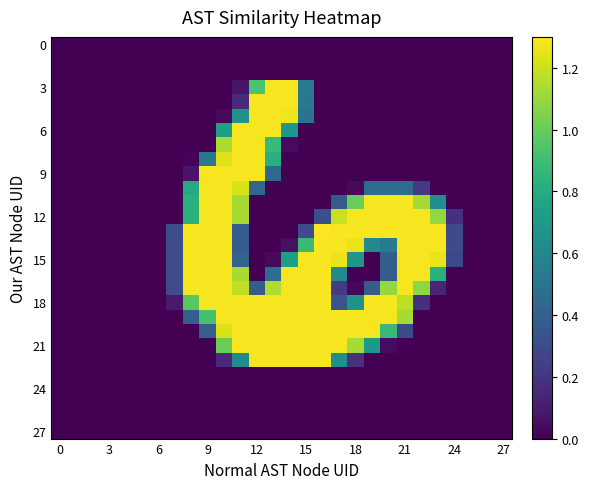

Reading left to right, extract all data points from this chart.

row_0: 0.0	0.0	0.0	0.0	0.0	0.0	0.0	0.0	0.0	0.0	0.0	0.0	0.0	0.0	0.0	0.0	0.0	0.0	0.0	0.0	0.0	0.0	0.0	0.0	0.0	0.0	0.0	0.0
row_1: 0.0	0.0	0.0	0.0	0.0	0.0	0.0	0.0	0.0	0.0	0.0	0.0	0.0	0.0	0.0	0.0	0.0	0.0	0.0	0.0	0.0	0.0	0.0	0.0	0.0	0.0	0.0	0.0
row_2: 0.0	0.0	0.0	0.0	0.0	0.0	0.0	0.0	0.0	0.0	0.0	0.0	0.0	0.0	0.0	0.0	0.0	0.0	0.0	0.0	0.0	0.0	0.0	0.0	0.0	0.0	0.0	0.0
row_3: 0.0	0.0	0.0	0.0	0.0	0.0	0.0	0.0	0.0	0.0	0.0	0.1	0.9	1.3	1.3	0.5	0.0	0.0	0.0	0.0	0.0	0.0	0.0	0.0	0.0	0.0	0.0	0.0
row_4: 0.0	0.0	0.0	0.0	0.0	0.0	0.0	0.0	0.0	0.0	0.0	0.2	1.3	1.3	1.3	0.5	0.0	0.0	0.0	0.0	0.0	0.0	0.0	0.0	0.0	0.0	0.0	0.0
row_5: 0.0	0.0	0.0	0.0	0.0	0.0	0.0	0.0	0.0	0.0	0.0	0.7	1.3	1.3	1.3	0.5	0.0	0.0	0.0	0.0	0.0	0.0	0.0	0.0	0.0	0.0	0.0	0.0
row_6: 0.0	0.0	0.0	0.0	0.0	0.0	0.0	0.0	0.0	0.0	0.7	1.3	1.3	1.3	0.7	0.0	0.0	0.0	0.0	0.0	0.0	0.0	0.0	0.0	0.0	0.0	0.0	0.0
row_7: 0.0	0.0	0.0	0.0	0.0	0.0	0.0	0.0	0.0	0.0	1.1	1.3	1.3	0.9	0.0	0.0	0.0	0.0	0.0	0.0	0.0	0.0	0.0	0.0	0.0	0.0	0.0	0.0
row_8: 0.0	0.0	0.0	0.0	0.0	0.0	0.0	0.0	0.0	0.5	1.2	1.3	1.3	0.8	0.0	0.0	0.0	0.0	0.0	0.0	0.0	0.0	0.0	0.0	0.0	0.0	0.0	0.0
row_9: 0.0	0.0	0.0	0.0	0.0	0.0	0.0	0.0	0.1	1.3	1.3	1.3	1.3	0.4	0.0	0.0	0.0	0.0	0.0	0.0	0.0	0.0	0.0	0.0	0.0	0.0	0.0	0.0
row_10: 0.0	0.0	0.0	0.0	0.0	0.0	0.0	0.0	0.8	1.3	1.3	1.2	0.4	0.0	0.0	0.0	0.0	0.0	0.0	0.5	0.5	0.5	0.2	0.0	0.0	0.0	0.0	0.0
row_11: 0.0	0.0	0.0	0.0	0.0	0.0	0.0	0.0	0.8	1.3	1.3	1.1	0.0	0.0	0.0	0.0	0.0	0.4	1.0	1.3	1.3	1.3	1.1	0.6	0.0	0.0	0.0	0.0
row_12: 0.0	0.0	0.0	0.0	0.0	0.0	0.0	0.0	0.8	1.3	1.3	1.1	0.0	0.0	0.0	0.0	0.3	1.2	1.3	1.3	1.3	1.3	1.3	1.1	0.2	0.0	0.0	0.0
row_13: 0.0	0.0	0.0	0.0	0.0	0.0	0.0	0.3	1.3	1.3	1.3	0.4	0.0	0.0	0.0	0.3	1.3	1.3	1.3	1.3	1.3	1.3	1.3	1.3	0.3	0.0	0.0	0.0
row_14: 0.0	0.0	0.0	0.0	0.0	0.0	0.0	0.3	1.3	1.3	1.3	0.4	0.0	0.0	0.1	0.9	1.3	1.3	1.3	0.6	0.5	1.3	1.3	1.3	0.3	0.0	0.0	0.0
row_15: 0.0	0.0	0.0	0.0	0.0	0.0	0.0	0.3	1.3	1.3	1.3	0.4	0.0	0.0	0.7	1.3	1.3	1.3	0.7	0.0	0.4	1.3	1.3	1.3	0.3	0.0	0.0	0.0
row_16: 0.0	0.0	0.0	0.0	0.0	0.0	0.0	0.3	1.3	1.3	1.3	1.1	0.0	0.5	1.3	1.3	1.3	0.6	0.0	0.0	0.4	1.3	1.3	0.8	0.0	0.0	0.0	0.0
row_17: 0.0	0.0	0.0	0.0	0.0	0.0	0.0	0.3	1.3	1.3	1.3	1.2	0.4	1.1	1.3	1.3	1.3	0.2	0.0	0.4	1.1	1.3	1.1	0.1	0.0	0.0	0.0	0.0
row_18: 0.0	0.0	0.0	0.0	0.0	0.0	0.0	0.1	1.0	1.3	1.3	1.3	1.3	1.3	1.3	1.3	1.3	0.3	0.7	1.3	1.3	1.2	0.2	0.0	0.0	0.0	0.0	0.0
row_19: 0.0	0.0	0.0	0.0	0.0	0.0	0.0	0.0	0.4	0.9	1.3	1.3	1.3	1.3	1.3	1.3	1.3	1.3	1.3	1.3	1.3	1.1	0.0	0.0	0.0	0.0	0.0	0.0
row_20: 0.0	0.0	0.0	0.0	0.0	0.0	0.0	0.0	0.0	0.4	1.2	1.3	1.3	1.3	1.3	1.3	1.3	1.3	1.3	1.3	0.9	0.3	0.0	0.0	0.0	0.0	0.0	0.0
row_21: 0.0	0.0	0.0	0.0	0.0	0.0	0.0	0.0	0.0	0.0	1.0	1.3	1.3	1.3	1.3	1.3	1.3	1.3	1.1	0.7	0.0	0.0	0.0	0.0	0.0	0.0	0.0	0.0
row_22: 0.0	0.0	0.0	0.0	0.0	0.0	0.0	0.0	0.0	0.0	0.2	0.6	1.3	1.3	1.3	1.3	1.3	0.7	0.2	0.0	0.0	0.0	0.0	0.0	0.0	0.0	0.0	0.0
row_23: 0.0	0.0	0.0	0.0	0.0	0.0	0.0	0.0	0.0	0.0	0.0	0.0	0.0	0.0	0.0	0.0	0.0	0.0	0.0	0.0	0.0	0.0	0.0	0.0	0.0	0.0	0.0	0.0
row_24: 0.0	0.0	0.0	0.0	0.0	0.0	0.0	0.0	0.0	0.0	0.0	0.0	0.0	0.0	0.0	0.0	0.0	0.0	0.0	0.0	0.0	0.0	0.0	0.0	0.0	0.0	0.0	0.0
row_25: 0.0	0.0	0.0	0.0	0.0	0.0	0.0	0.0	0.0	0.0	0.0	0.0	0.0	0.0	0.0	0.0	0.0	0.0	0.0	0.0	0.0	0.0	0.0	0.0	0.0	0.0	0.0	0.0
row_26: 0.0	0.0	0.0	0.0	0.0	0.0	0.0	0.0	0.0	0.0	0.0	0.0	0.0	0.0	0.0	0.0	0.0	0.0	0.0	0.0	0.0	0.0	0.0	0.0	0.0	0.0	0.0	0.0
row_27: 0.0	0.0	0.0	0.0	0.0	0.0	0.0	0.0	0.0	0.0	0.0	0.0	0.0	0.0	0.0	0.0	0.0	0.0	0.0	0.0	0.0	0.0	0.0	0.0	0.0	0.0	0.0	0.0